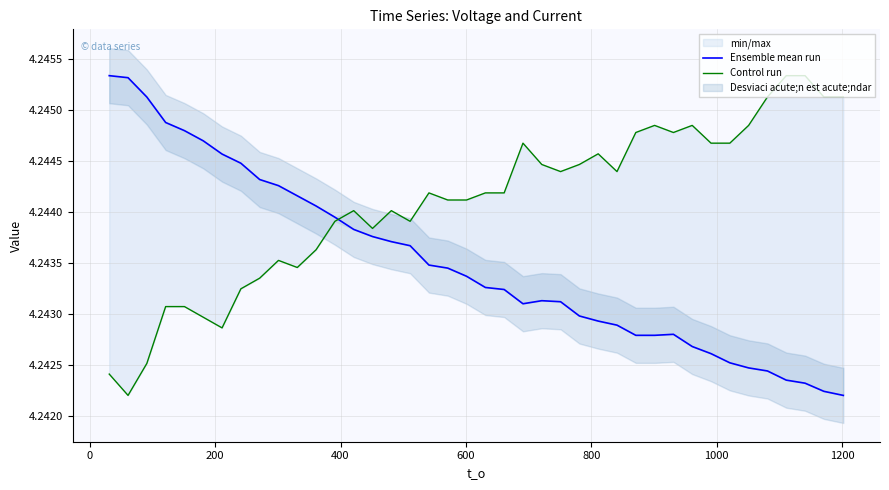

At how many categories does at least one series exceed 4?

40